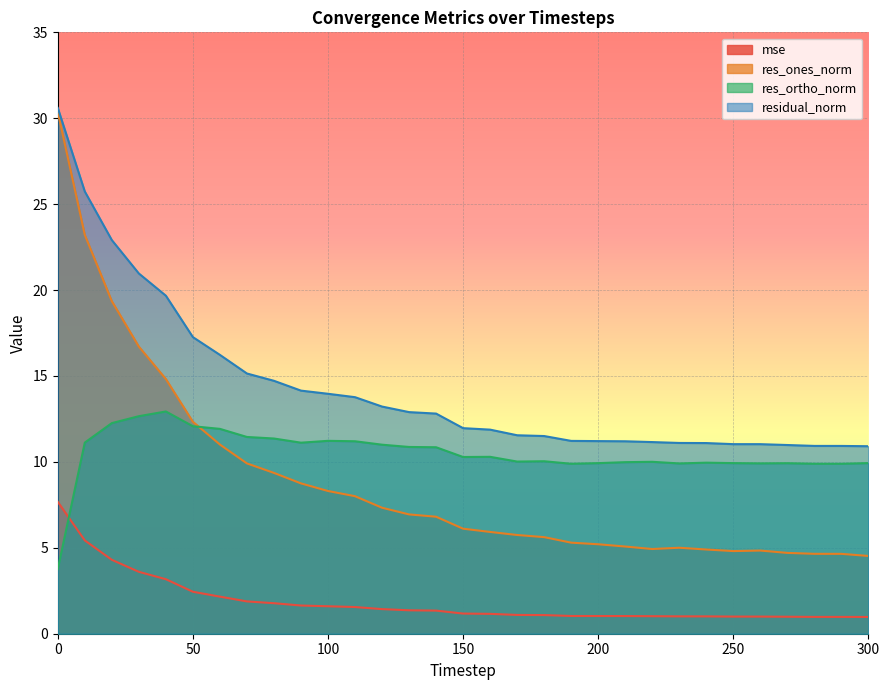

What is the difference between the second highest and second lowest values in the mse series?

4.5